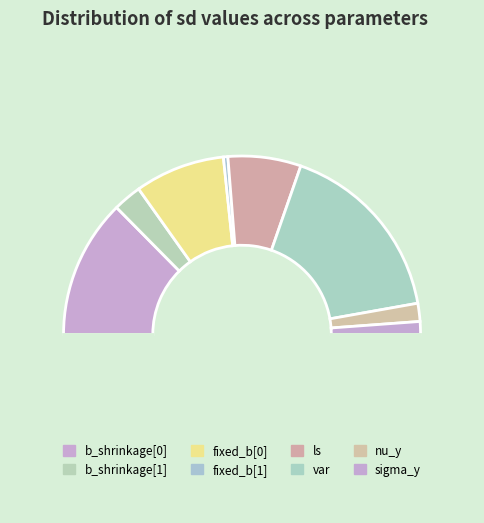

To the nearest percent, what is the difference between the largest and smallest slice percentages?

33%